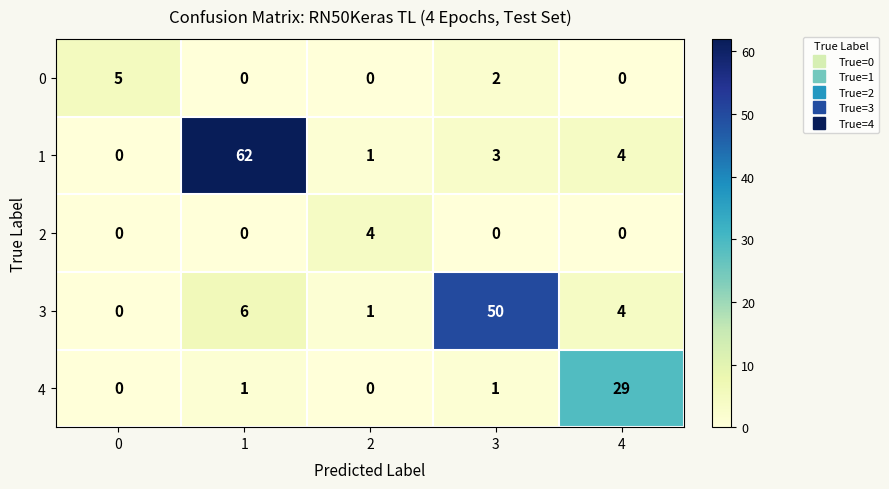

What is the difference between the maximum and minimum values in the 0 series?

5